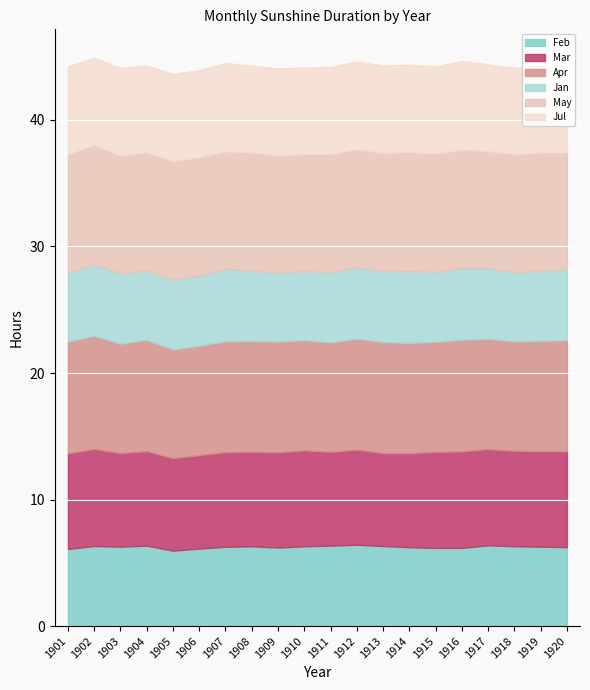

How many categories are shown in the chart?

20